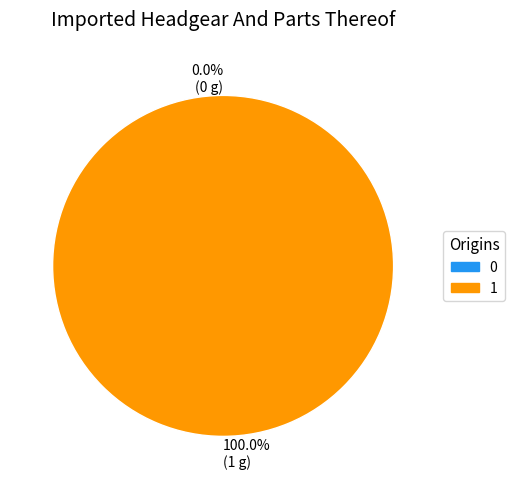

Count the number of slices in the pie.

2